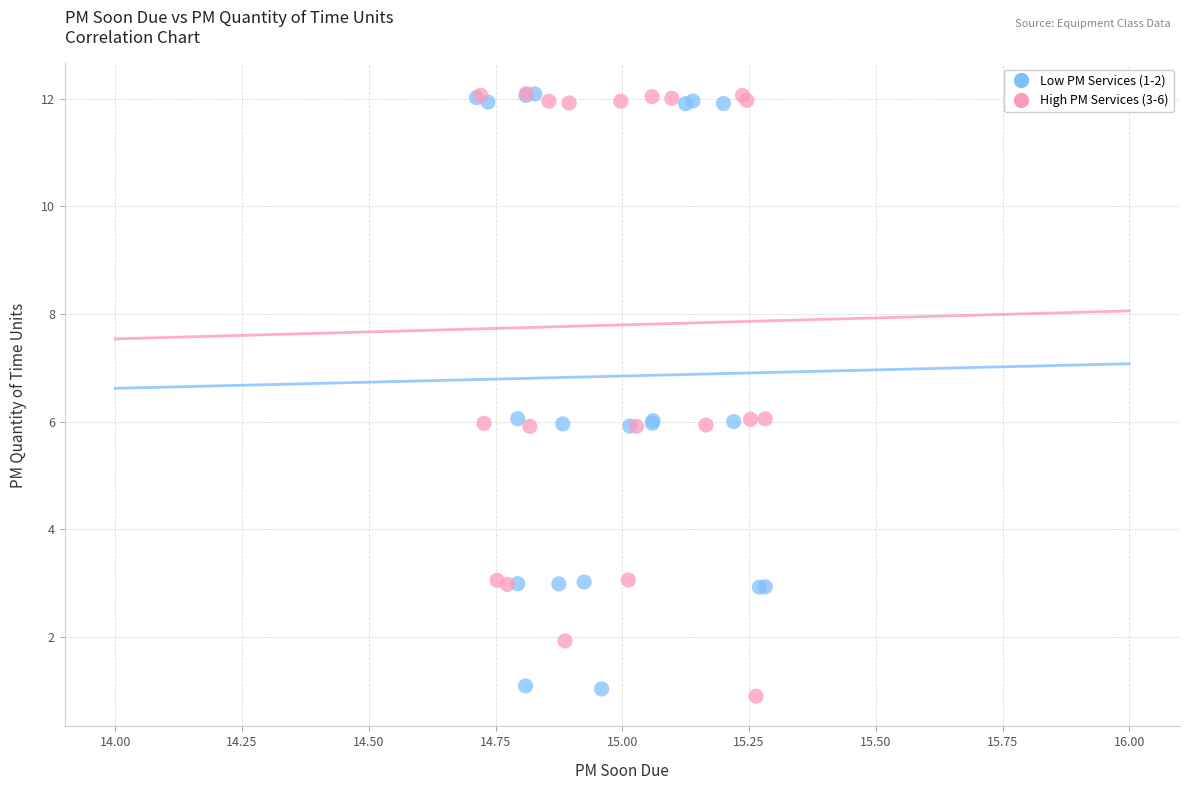

What are all the series names shown in the legend?

Low PM Services (1-2), High PM Services (3-6)